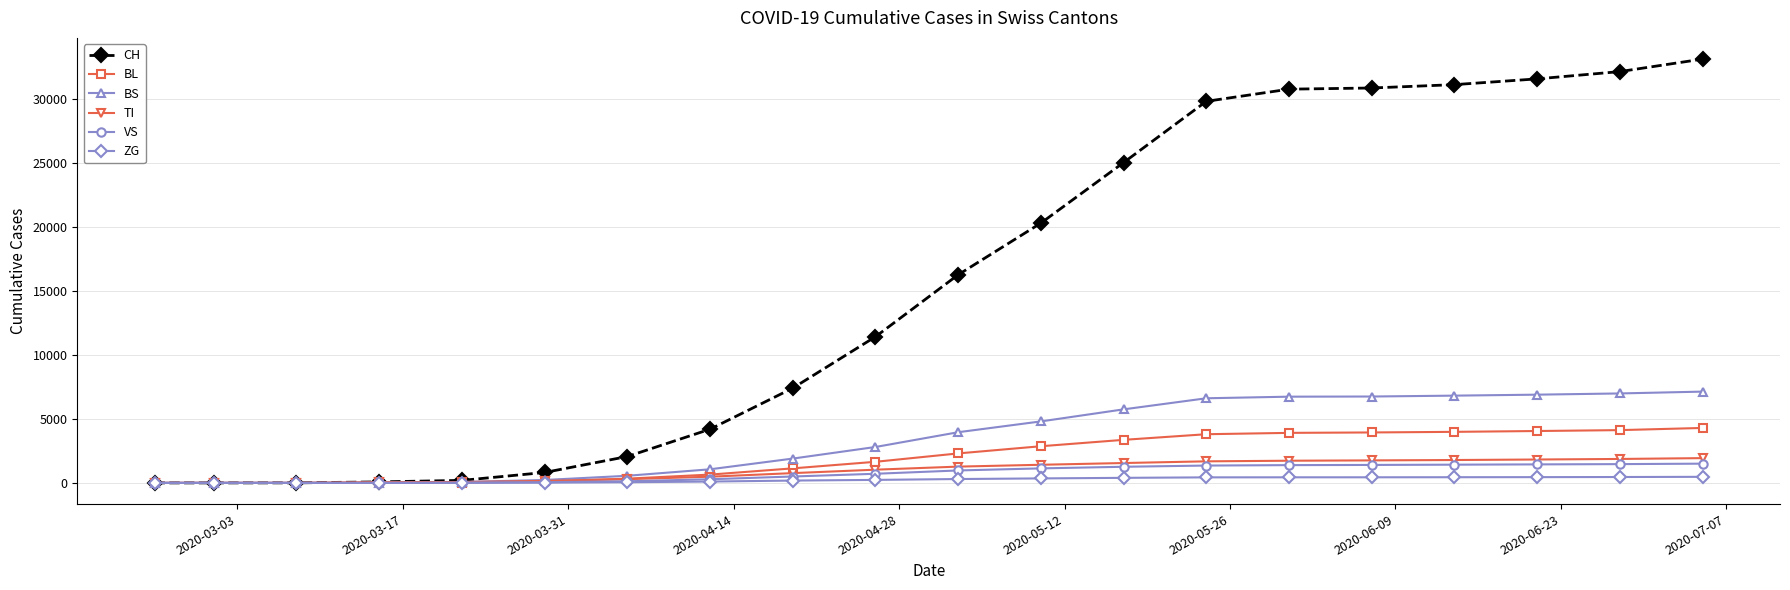

Which series has the widest spread of values?

CH